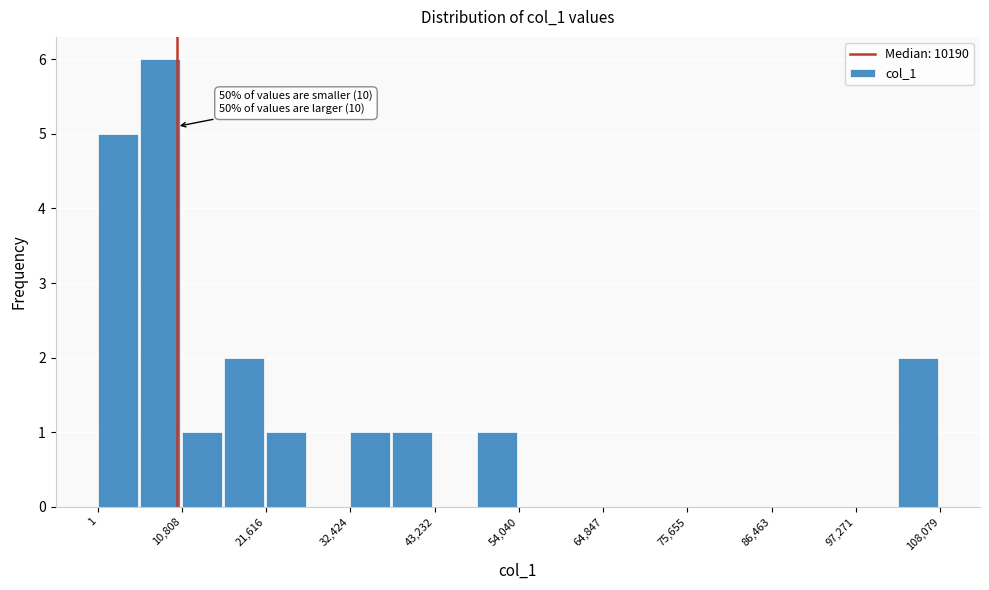

Read against the x-axis, roughly where is the centre of the tallest bar?

8000